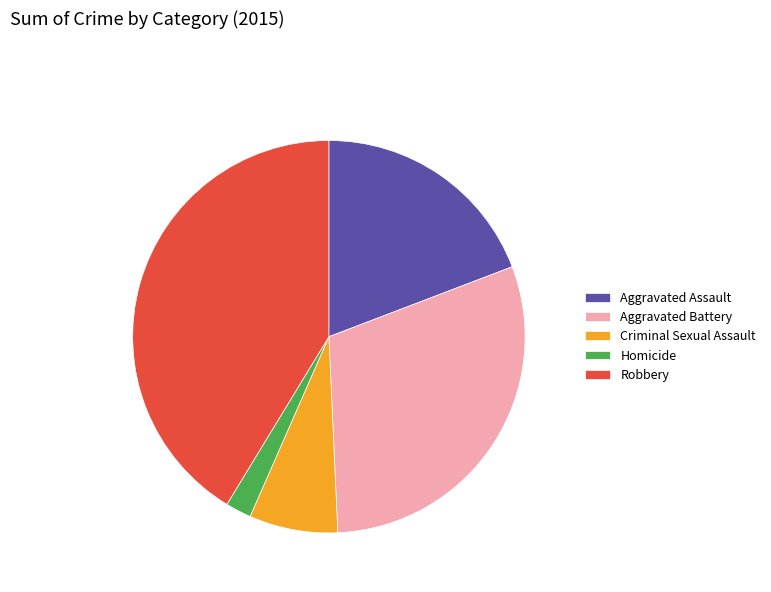

Is there any slice that represents more than half of the pie?

No